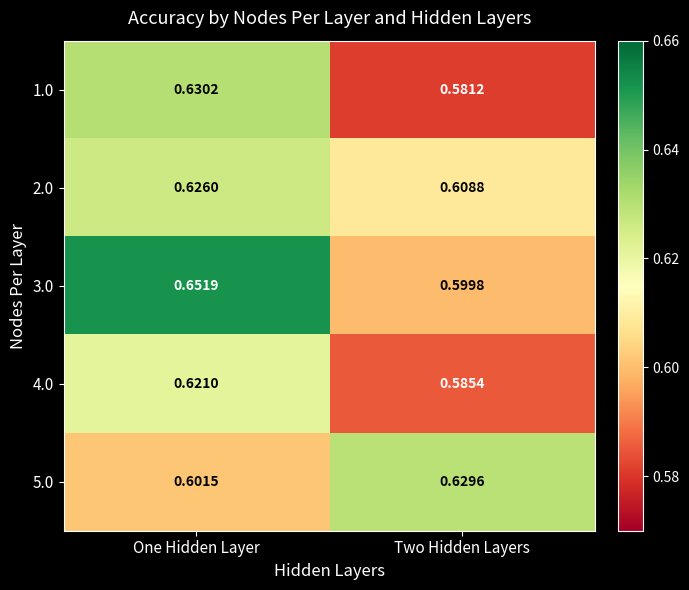

Which label corresponds to the smallest value in the chart?

Two Hidden Layers